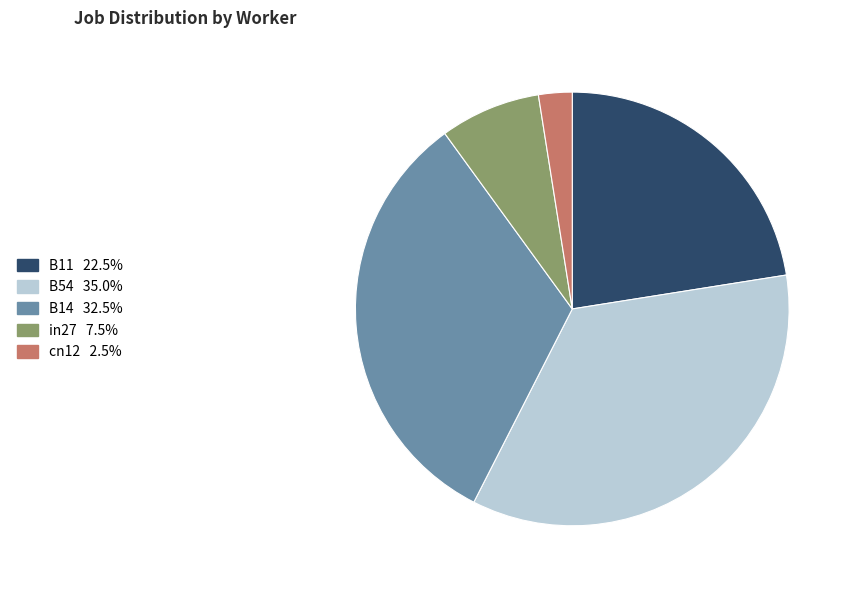

Count the number of slices in the pie.

5